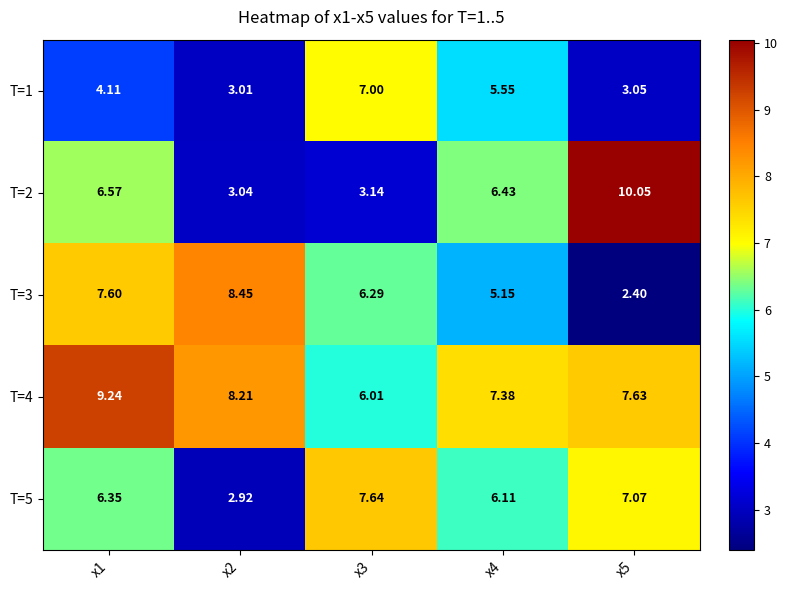

Which series has the largest total across all categories?

T=4